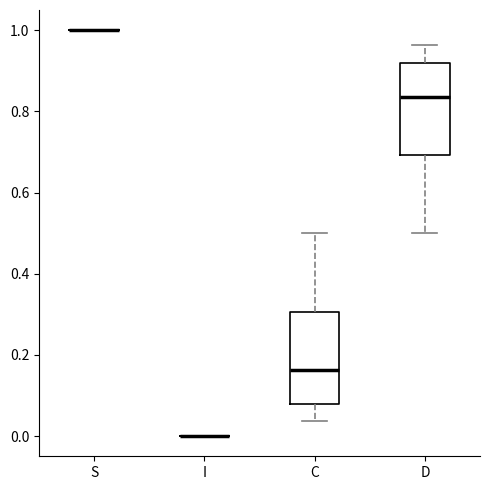

Reading left to right, read every box against the y-axis: the position of its median line, the range the box covers, and the ends of its whiskers. The values are not printed on the chart, so give them approximately, as read against the axis.

S: box collapsed to a line at 1.00, whiskers 1.00 to 1.00
I: box collapsed to a line at 0.00, whiskers 0.00 to 0.00
C: median 0.16, box 0.08 to 0.30, whiskers 0.04 to 0.50
D: median 0.84, box 0.70 to 0.92, whiskers 0.50 to 0.96